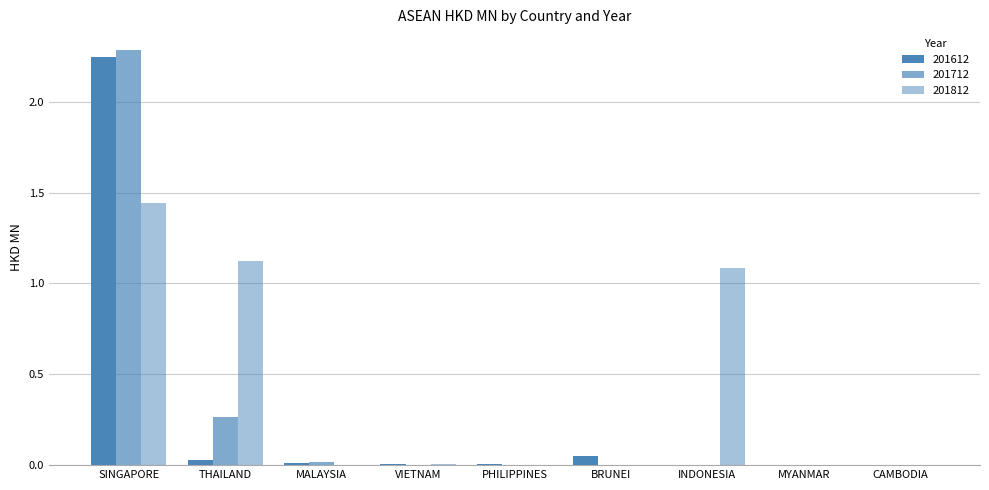

How many groups of bars are there?

9